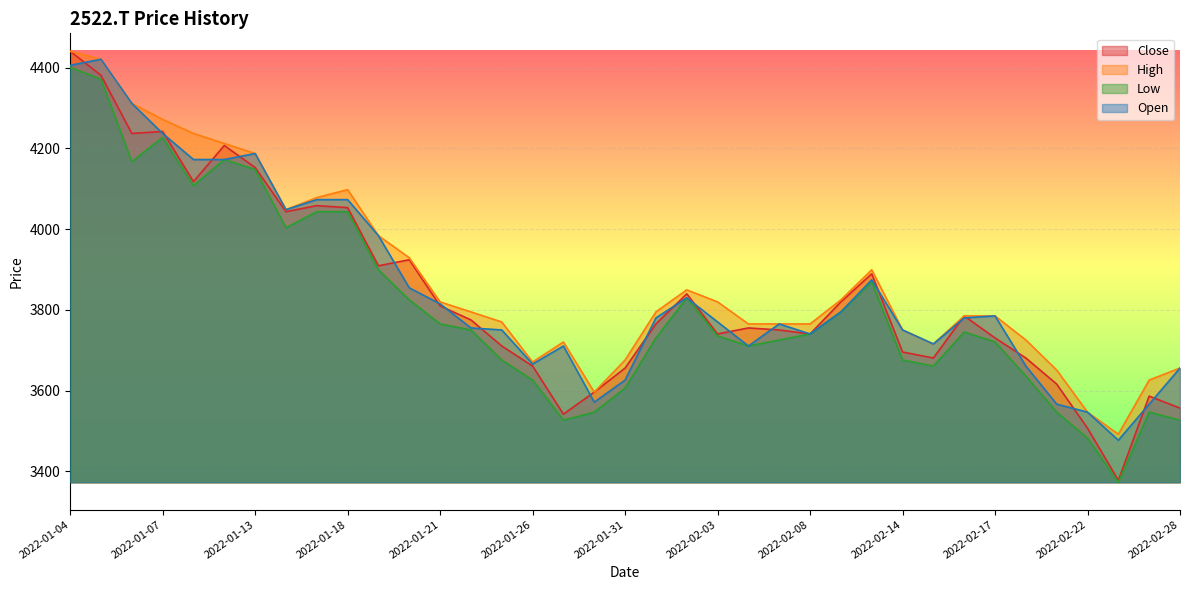

The Close series shows 3755.4 at 2022-02-04. True or false?

True